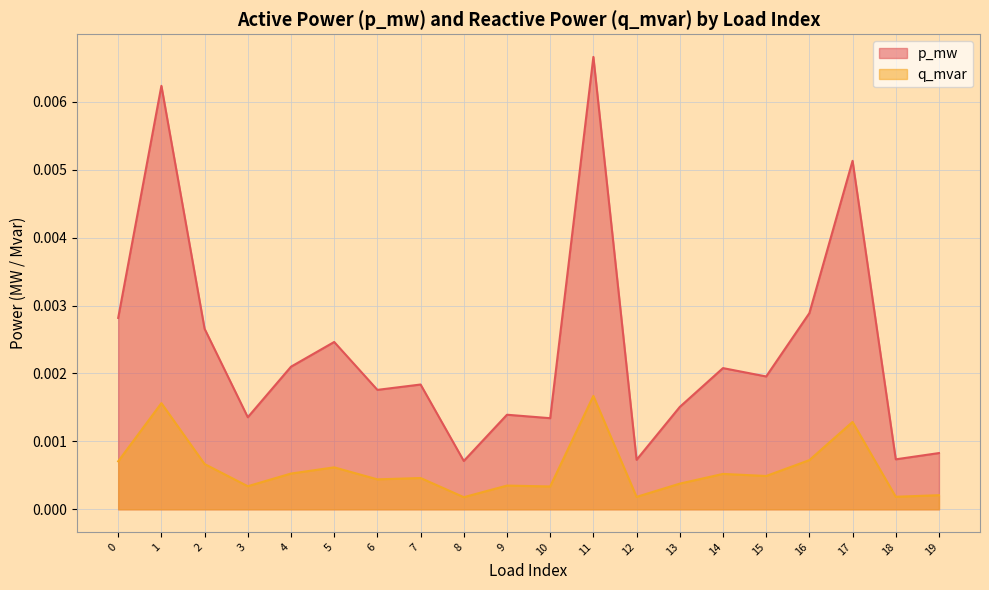

What are all the series names shown in the legend?

p_mw, q_mvar